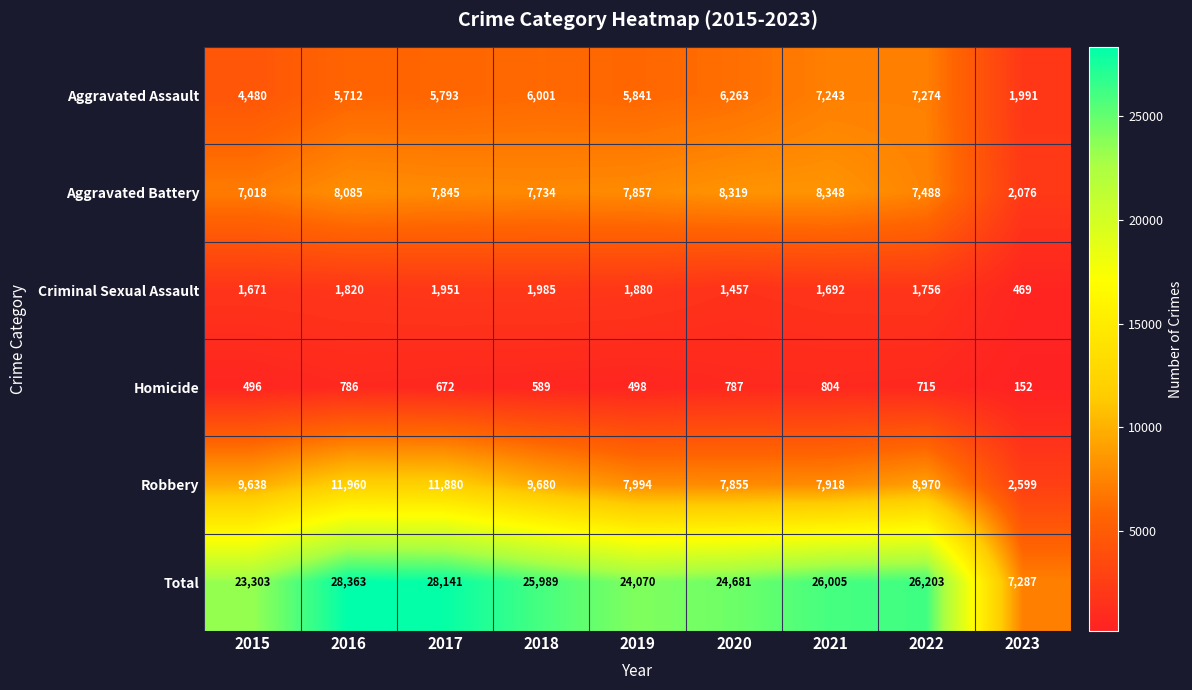

What is the smallest value displayed?

152